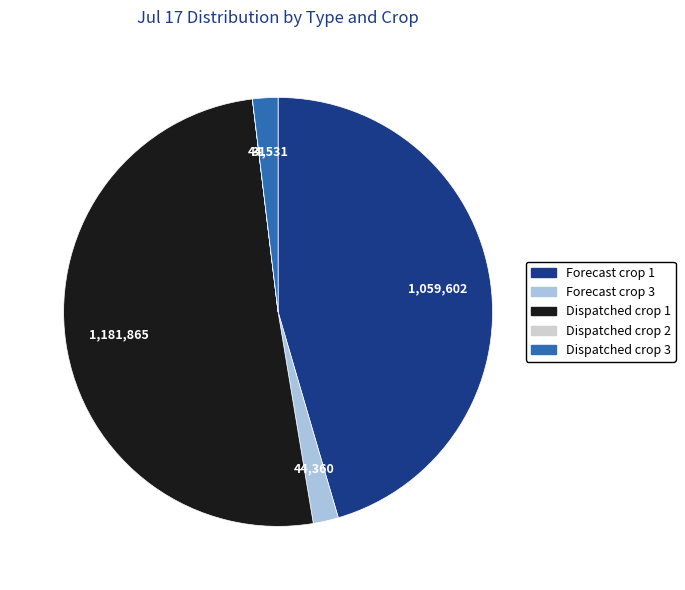

Is there any slice that represents more than half of the pie?

Yes